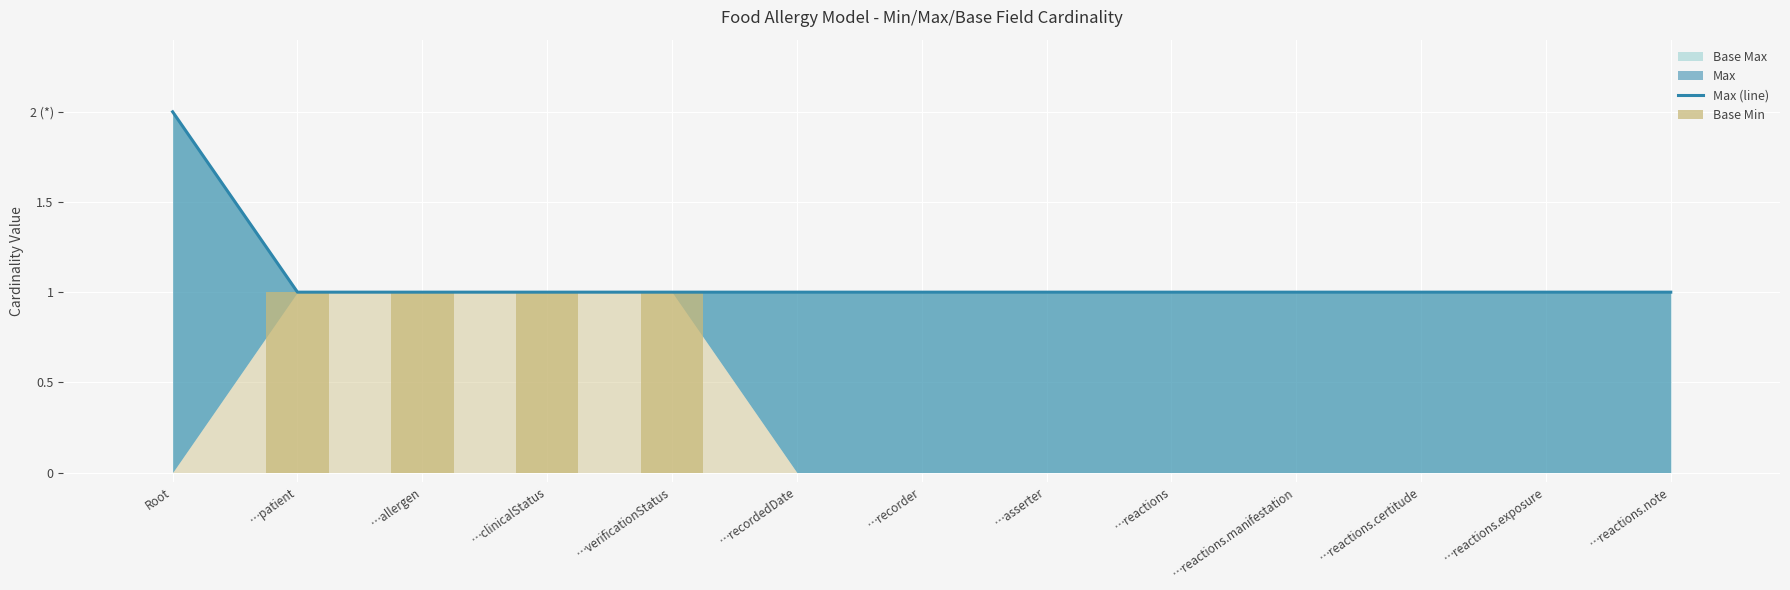

At how many categories does at least one series exceed 1?

1